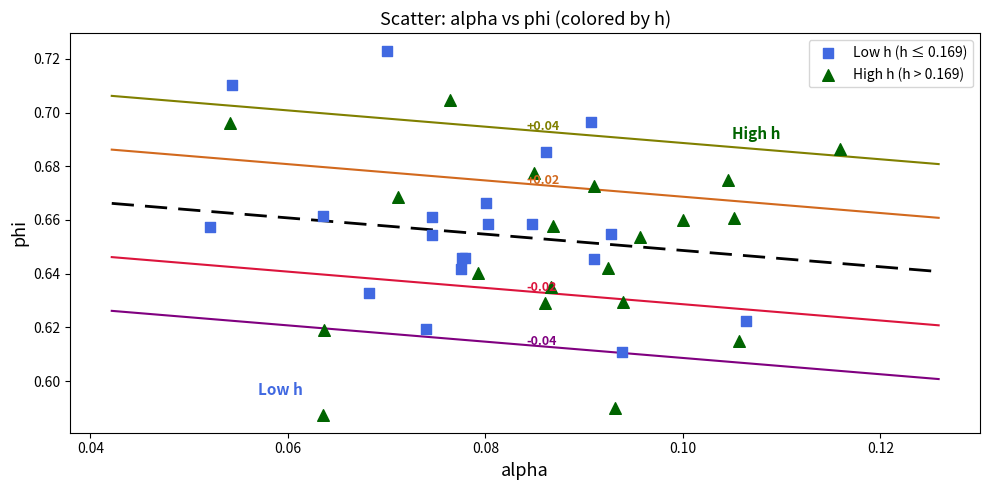

Which series reaches the maximum Y coordinate?

Low h (h ≤ 0.169)